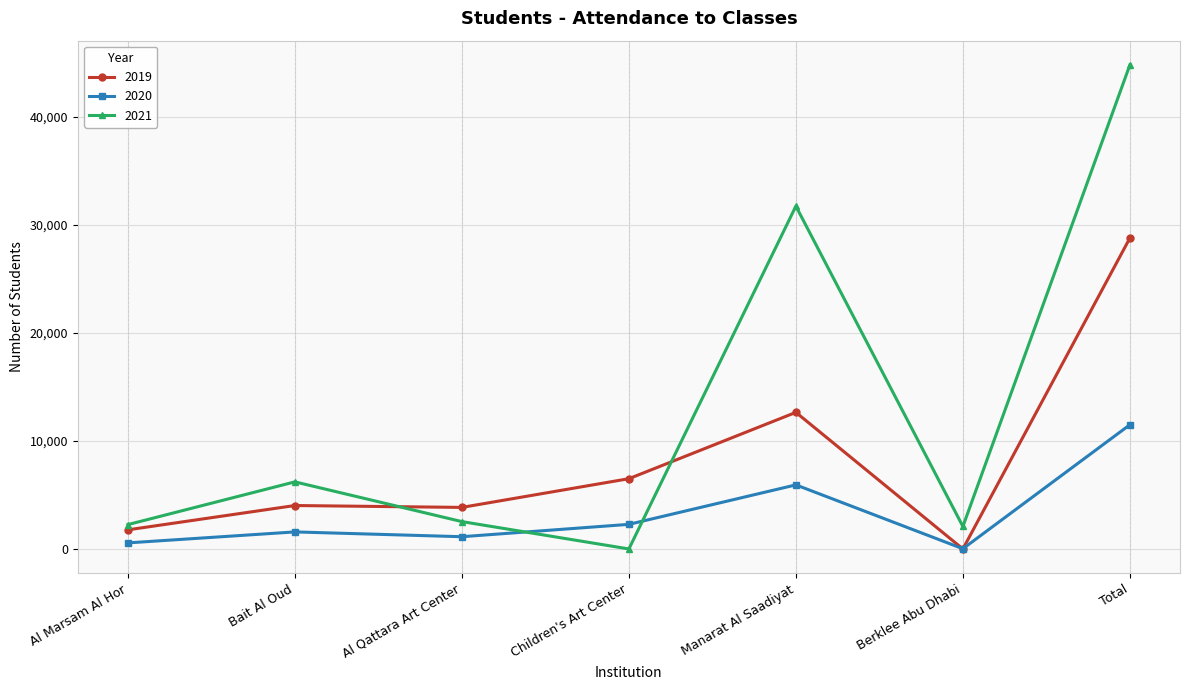

What are all the series names shown in the legend?

2019, 2020, 2021